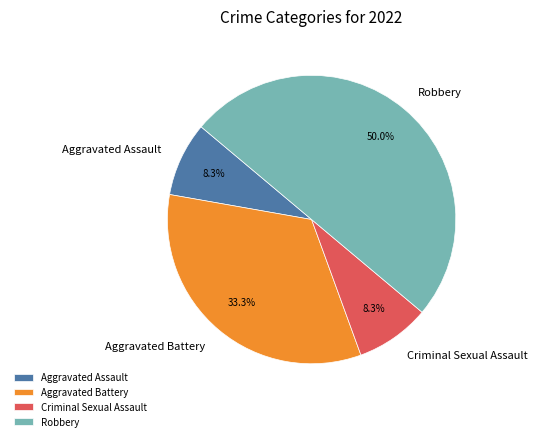

Count the number of slices in the pie.

4